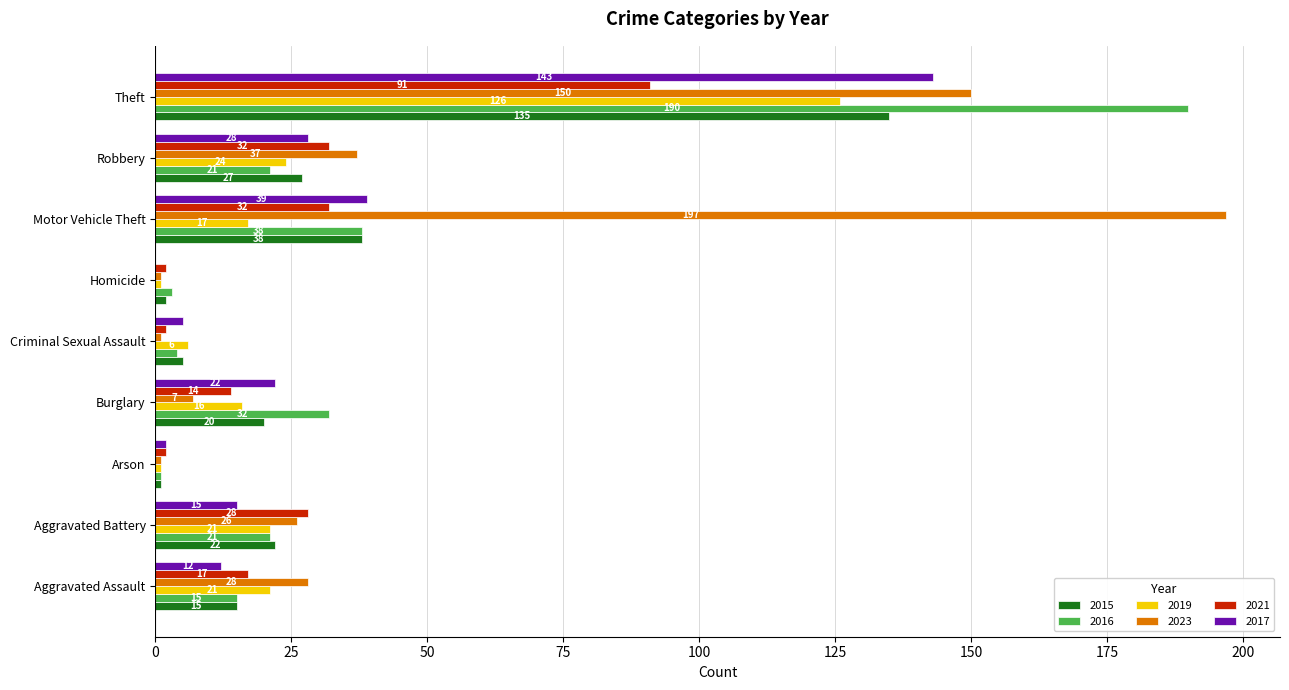

Is the value of 2015 at Robbery greater than the value of 2017 at Criminal Sexual Assault?

Yes